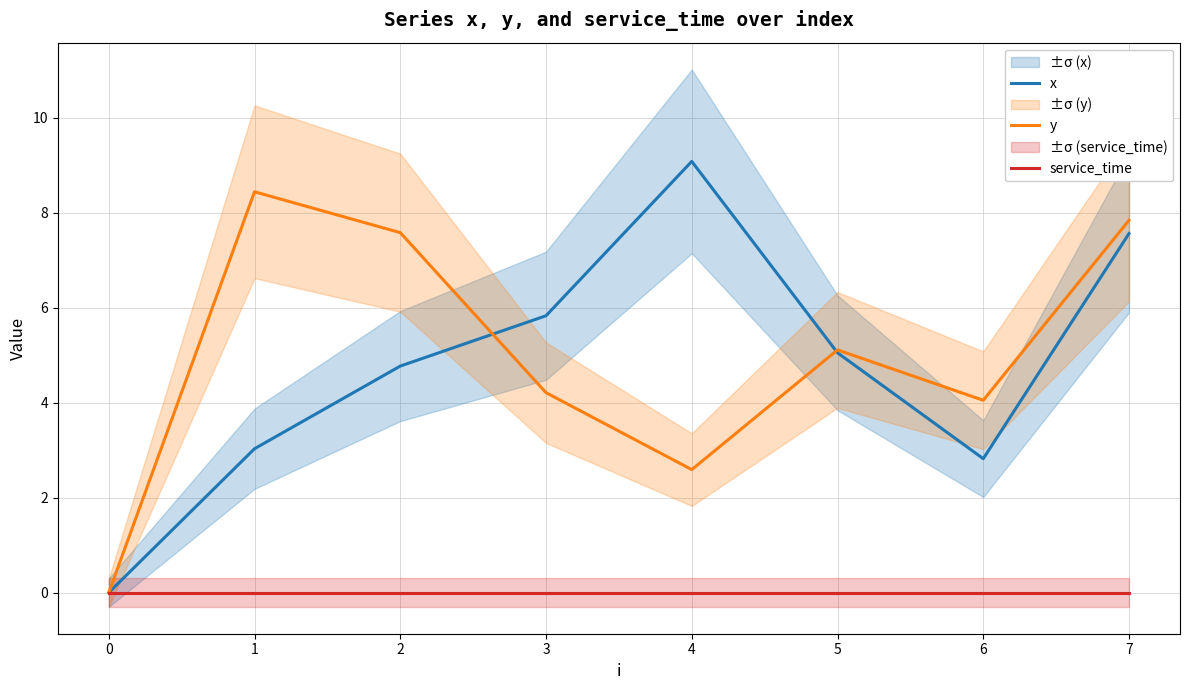

True or false: y and service_time intersect in this chart.

False